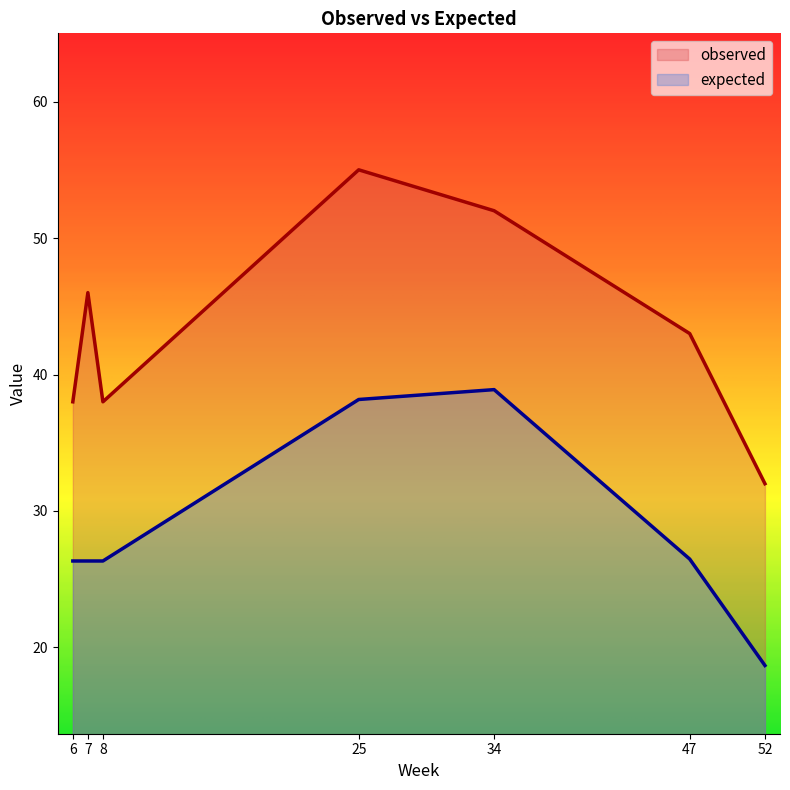

What is the sum of all observed values?

304.0